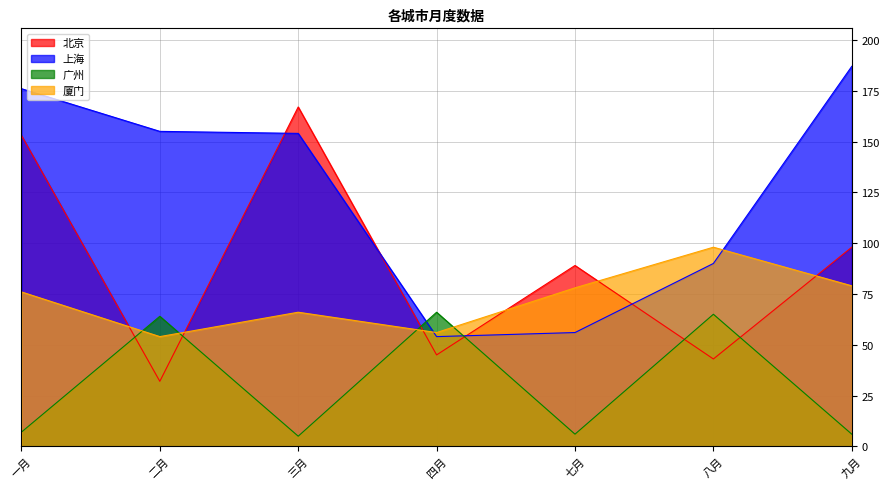

In 厦门, how many points are higher than both neighbors (excluding endpoints)?

2